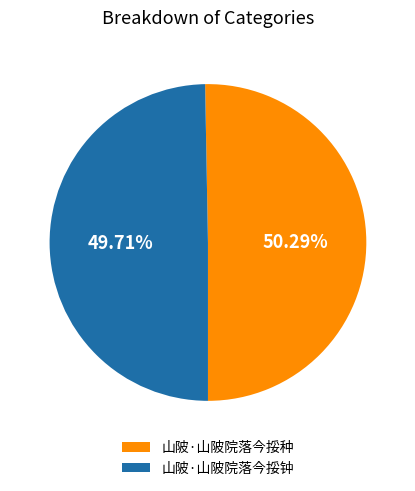

What percentage is the 山陂·山陂院落今挼钟 slice, to the nearest percent?

50%